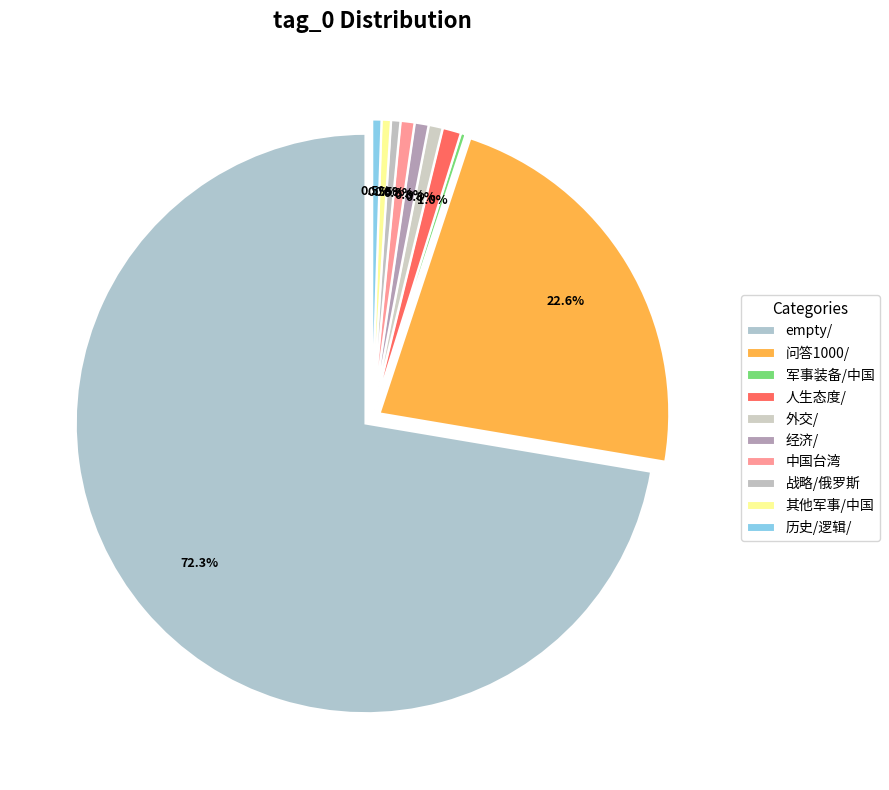

Between 人生态度/ and 经济/, which is larger?

人生态度/